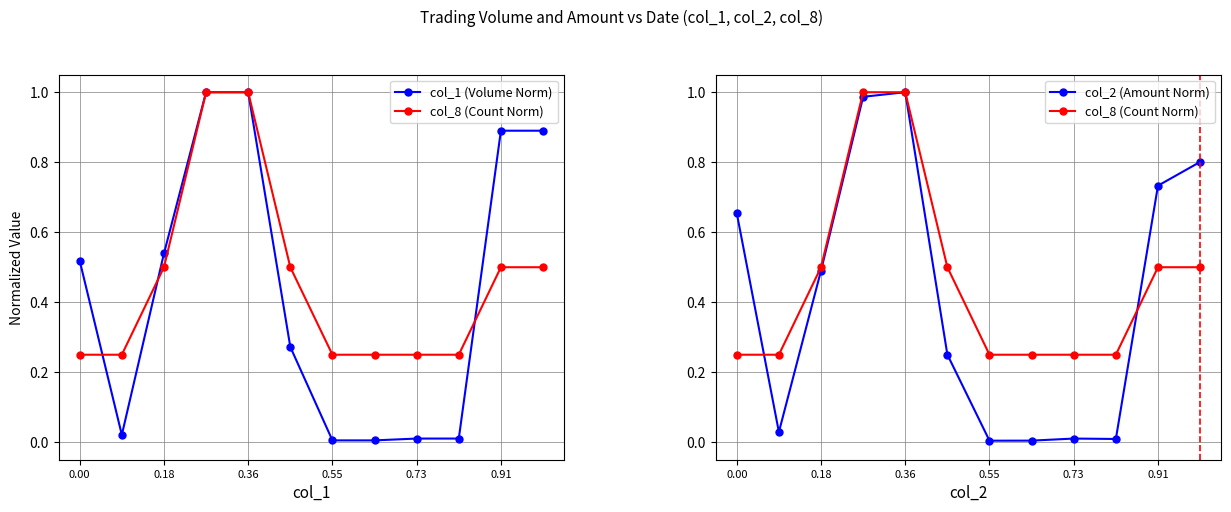

Which series has the largest total across all categories?

col_8 (Count Norm)